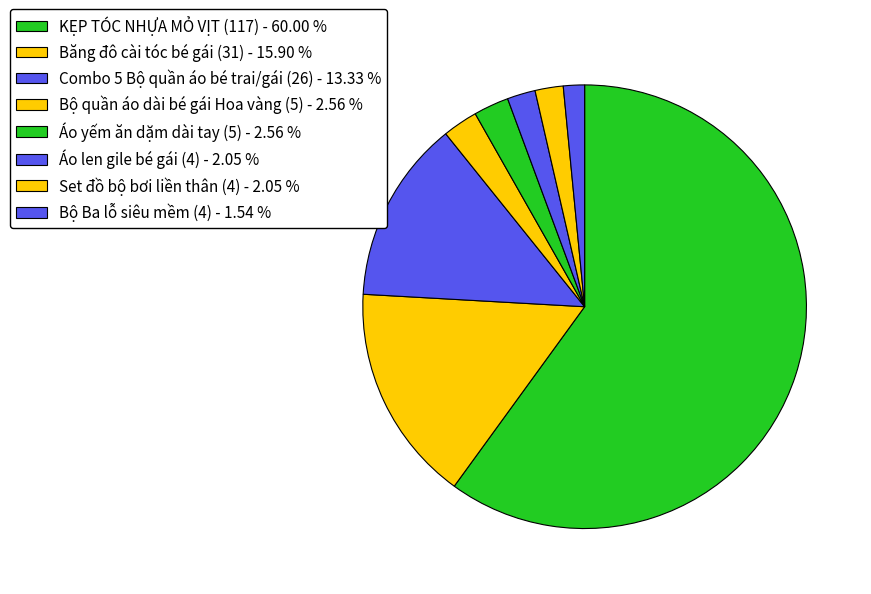

Approximately how many times larger is the value at Băng đô cài tóc bé gái (31) compared to KẸP TÓC NHỰA MỎ VỊT (117)?

0.3